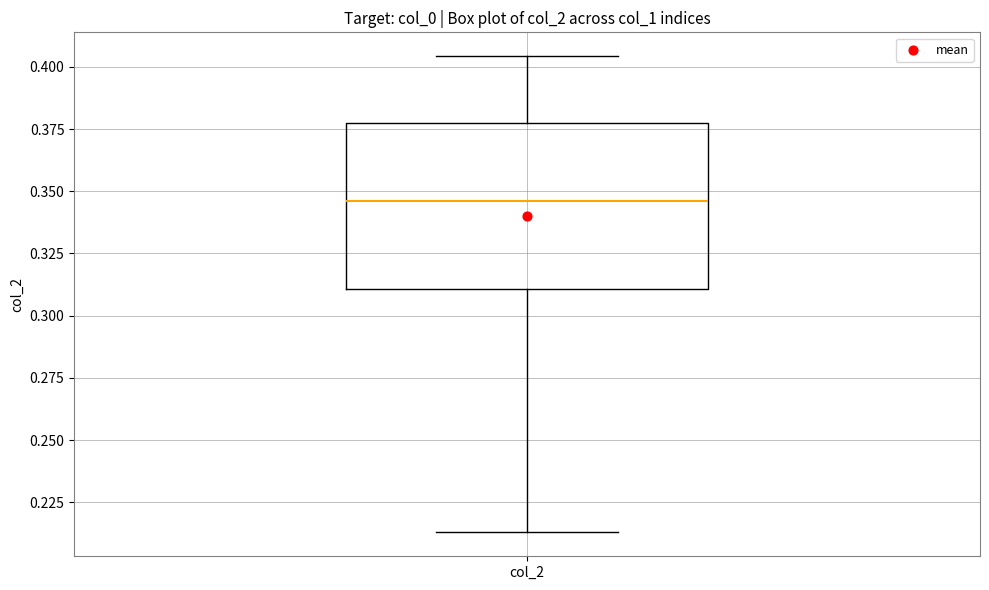

Transcribe this box plot: give where the median line is, the range the box spans, and where the two whiskers end, as read against the y-axis. The values are not printed on the chart, so give them approximately, as read against the axis.

median 0.345, box 0.310 to 0.375, whiskers 0.215 to 0.405